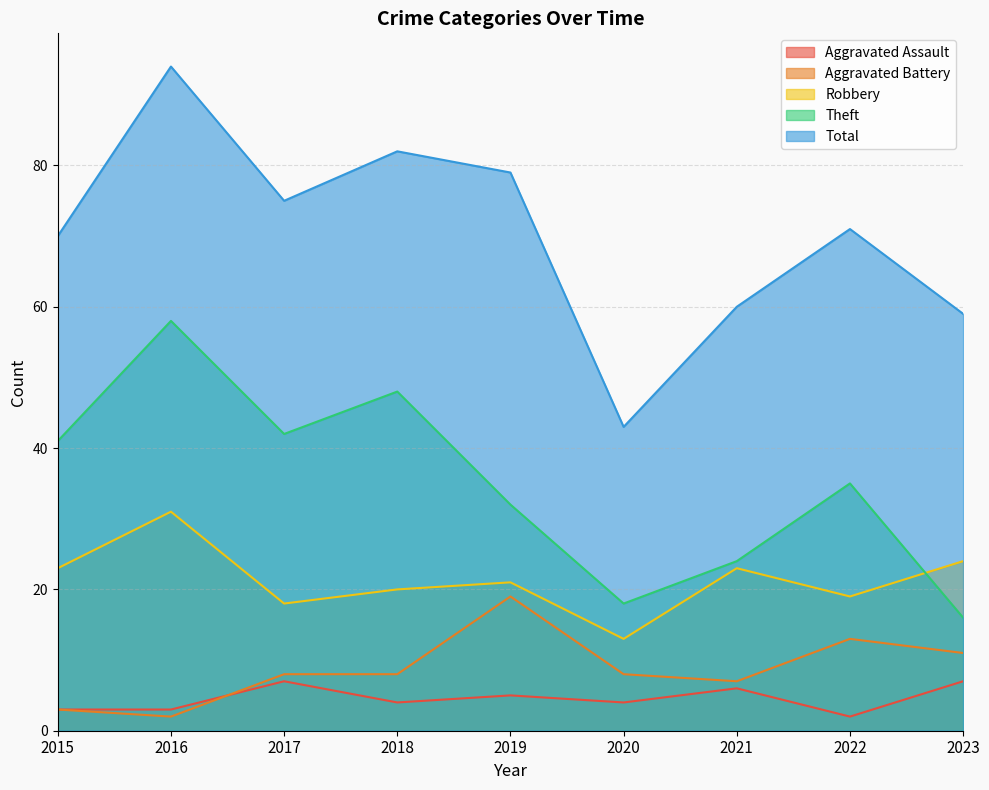

Is it true that Aggravated Assault equals 6 at 2018?

False